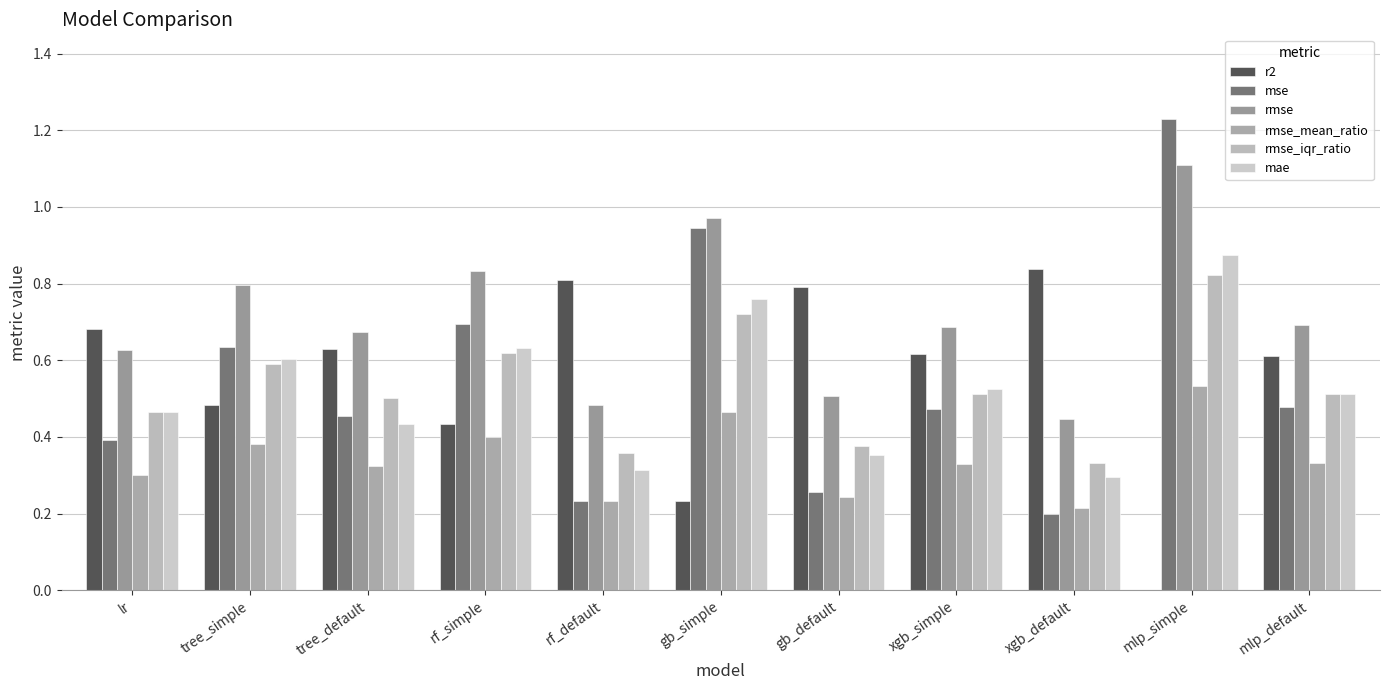

Reading left to right, what are all the values shown in this chart?

r2: 0.7	0.5	0.6	0.4	0.8	0.2	0.8	0.6	0.8	0.0	0.6
mse: 0.4	0.6	0.5	0.7	0.2	0.9	0.3	0.5	0.2	1.2	0.5
rmse: 0.6	0.8	0.7	0.8	0.5	1.0	0.5	0.7	0.4	1.1	0.7
rmse_mean_ratio: 0.3	0.4	0.3	0.4	0.2	0.5	0.2	0.3	0.2	0.5	0.3
rmse_iqr_ratio: 0.5	0.6	0.5	0.6	0.4	0.7	0.4	0.5	0.3	0.8	0.5
mae: 0.5	0.6	0.4	0.6	0.3	0.8	0.4	0.5	0.3	0.9	0.5